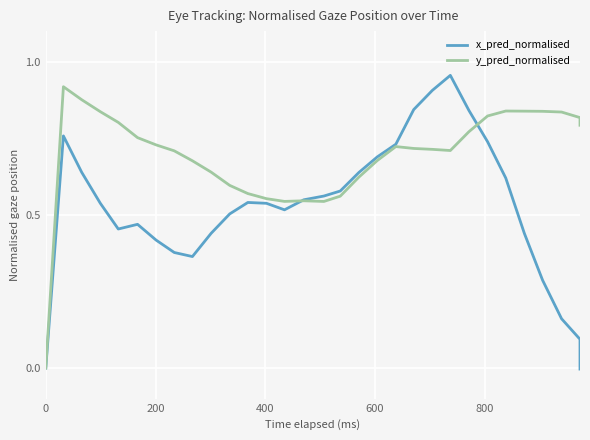

True or false: x_pred_normalised and y_pred_normalised intersect in this chart.

True